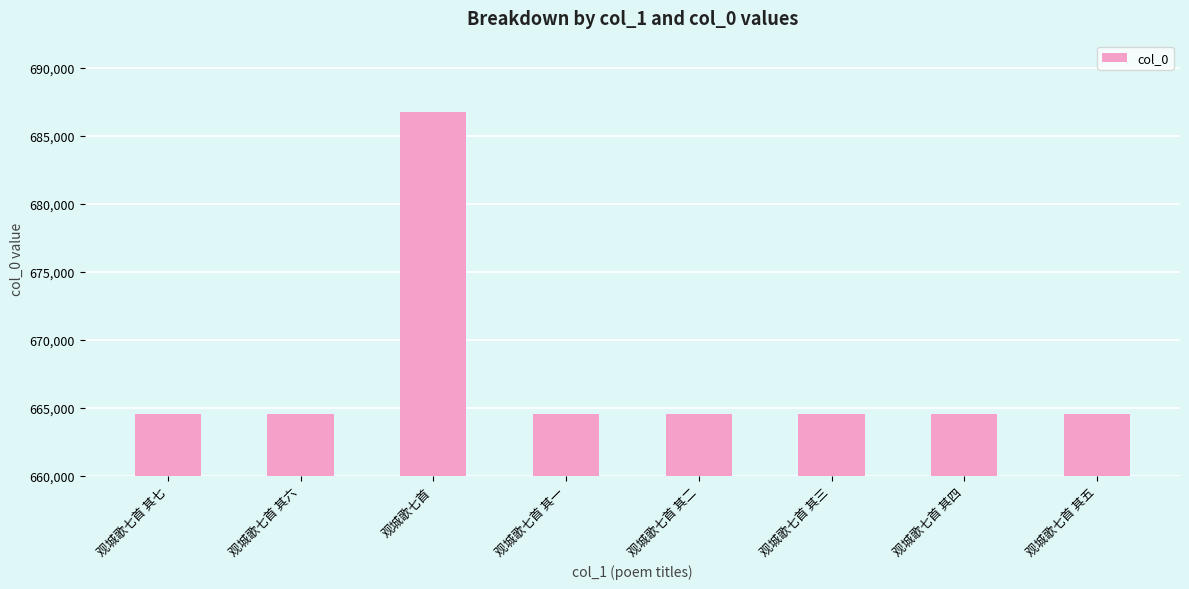

What is the greatest value displayed?

686747